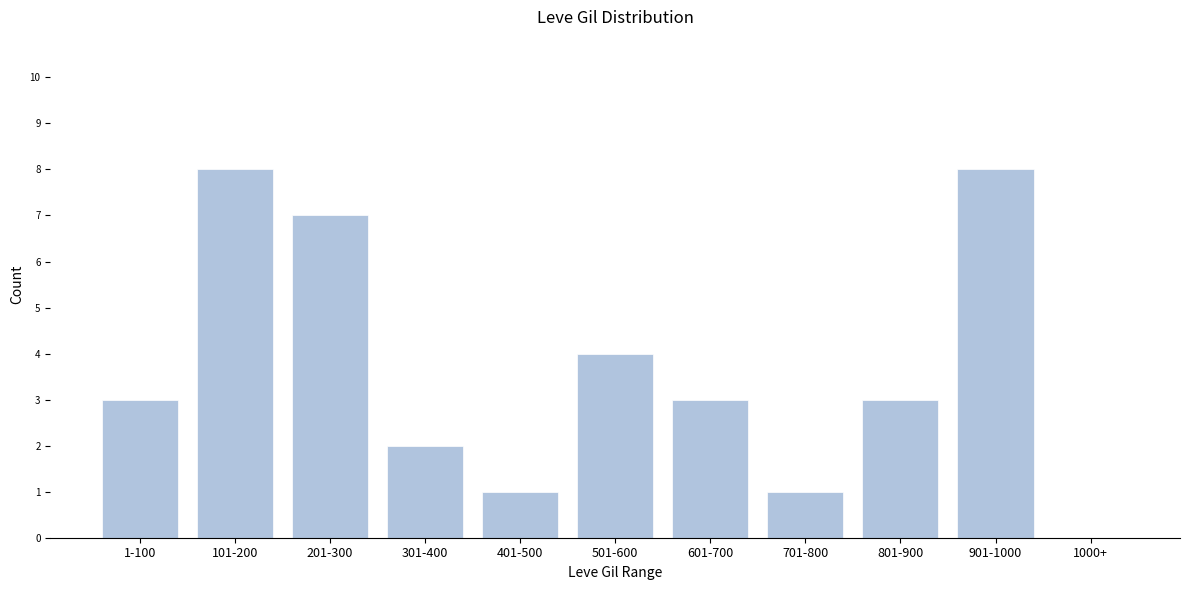

Reading left to right, what are all the values shown in this chart?

1-100=3	101-200=8	201-300=7	301-400=2	401-500=1	501-600=4	601-700=3	701-800=1	801-900=3	901-1000=8	1000+=0